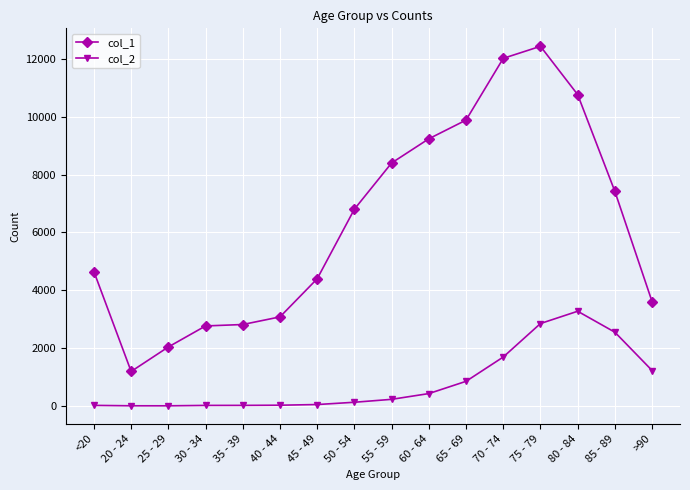

Which series has the largest range (max minus min)?

col_1